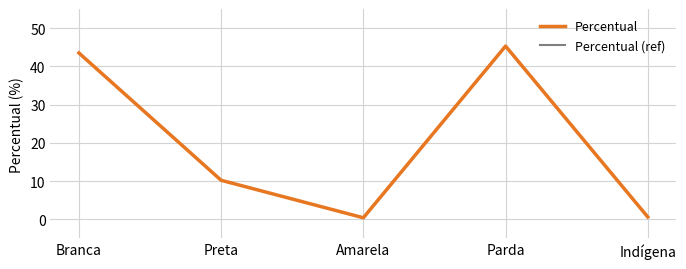

Where is Percentual nearest to the value 22?

Preta